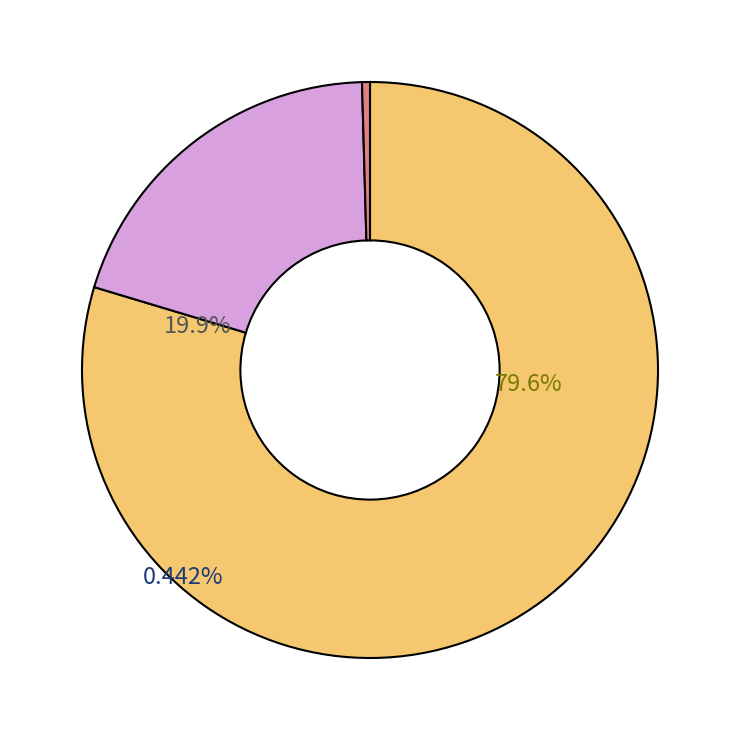

Which has a higher value, 1148b43ef67747f10256997698143a26 or 47bc0132f7c91d5bf7db4be51d31b572?

1148b43ef67747f10256997698143a26